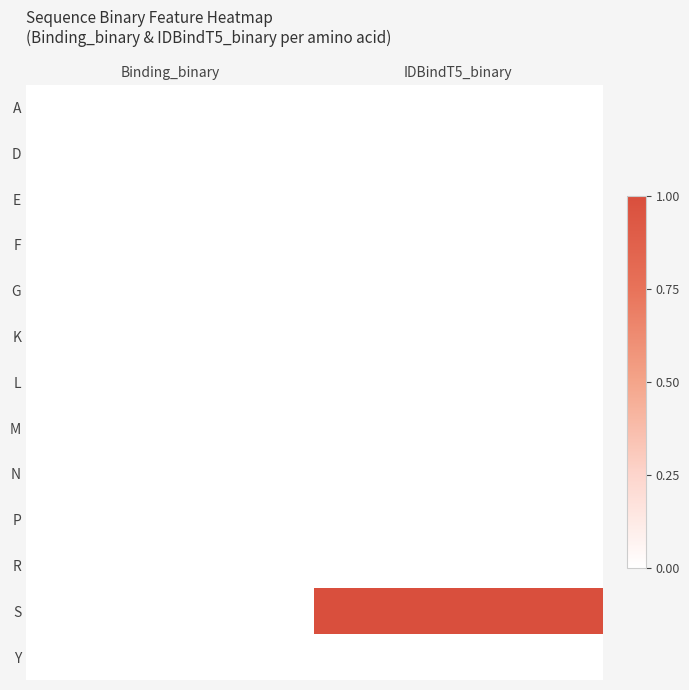

Reading right to left, transcribe all the data shown in this chart.

A: IDBindT5_binary=0	Binding_binary=0
D: IDBindT5_binary=0	Binding_binary=0
E: IDBindT5_binary=0	Binding_binary=0
F: IDBindT5_binary=0	Binding_binary=0
G: IDBindT5_binary=0	Binding_binary=0
K: IDBindT5_binary=0	Binding_binary=0
L: IDBindT5_binary=0	Binding_binary=0
M: IDBindT5_binary=0	Binding_binary=0
N: IDBindT5_binary=0	Binding_binary=0
P: IDBindT5_binary=0	Binding_binary=0
R: IDBindT5_binary=0	Binding_binary=0
S: IDBindT5_binary=1	Binding_binary=0
Y: IDBindT5_binary=0	Binding_binary=0